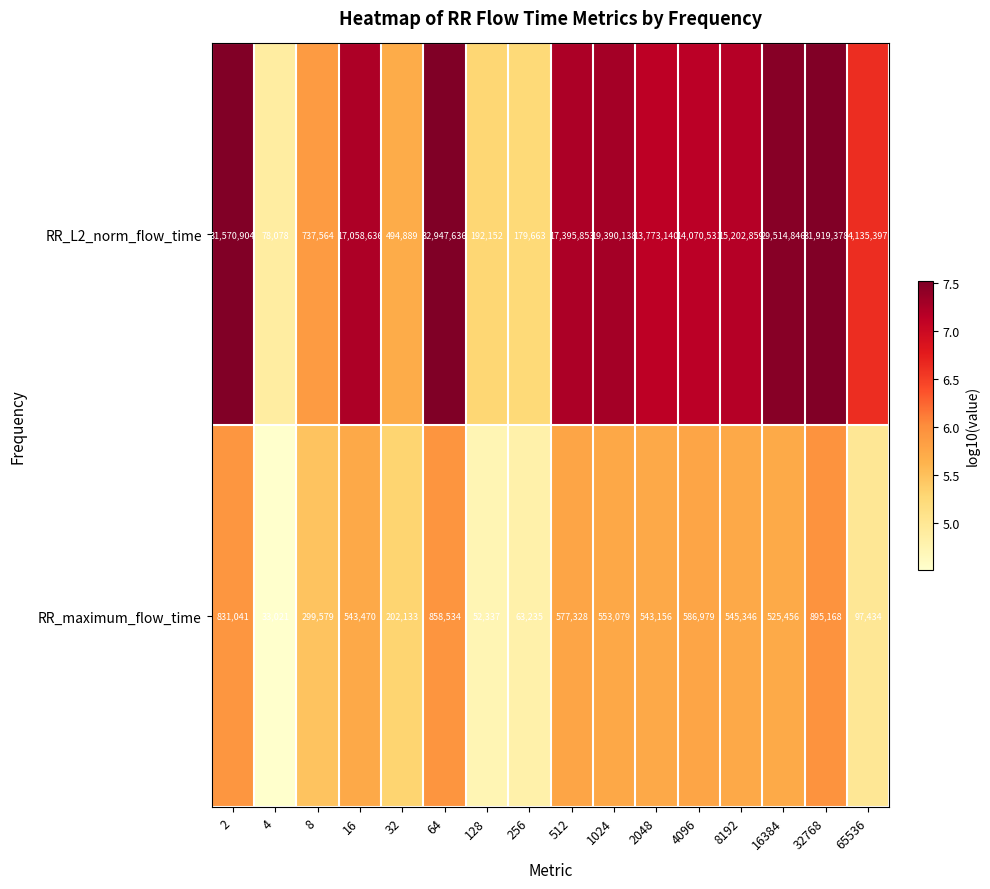

What is the difference between the maximum and minimum values in the RR_maximum_flow_time series?

862147